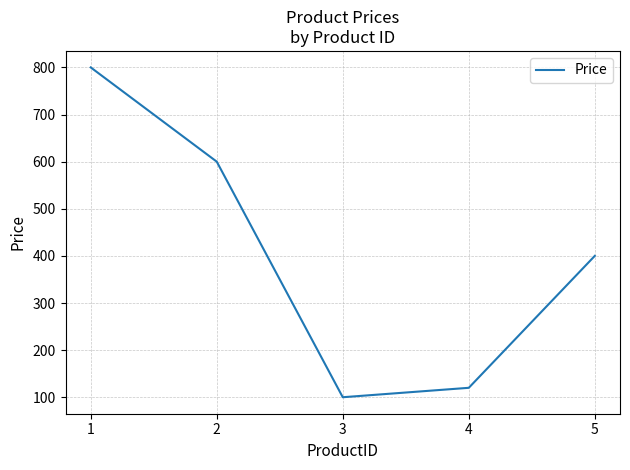

At which label does the data first exceed 400?

1